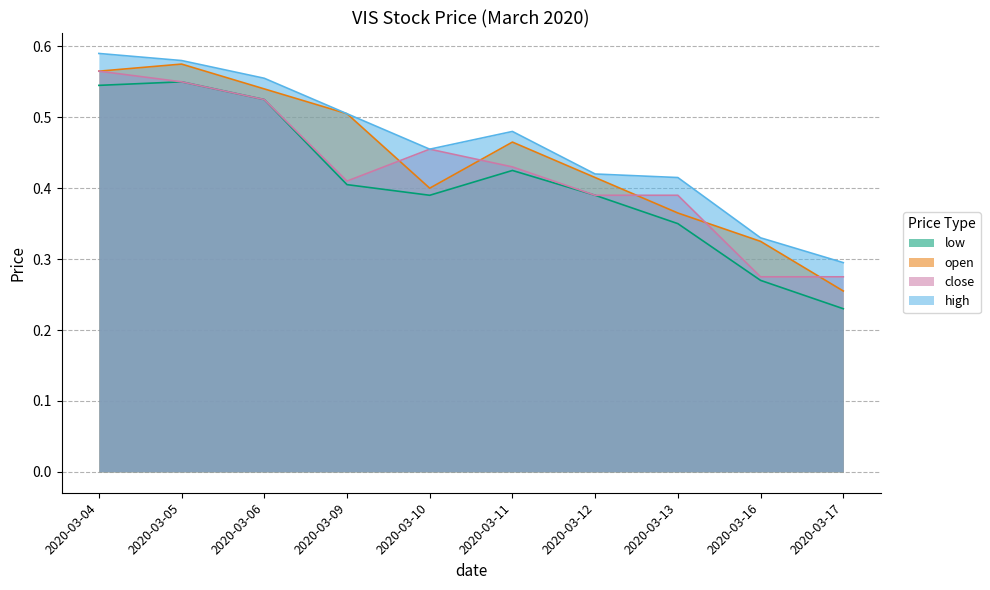

What is the value of the open point at the 4th from the left?

0.5